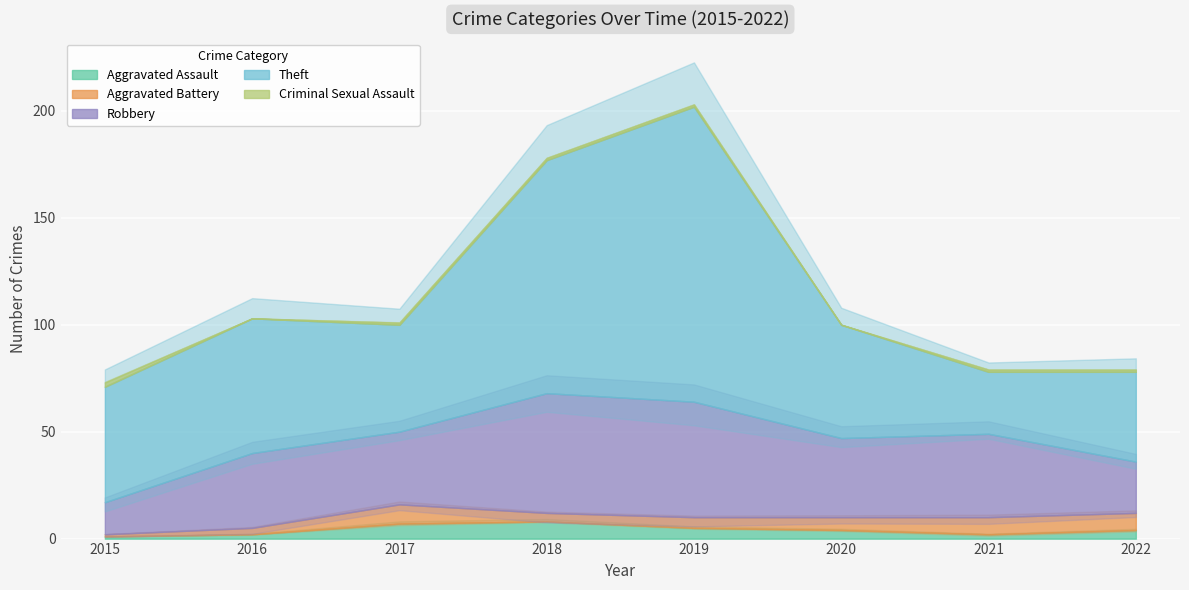

The Criminal Sexual Assault series shows 2 at 2015. True or false?

True